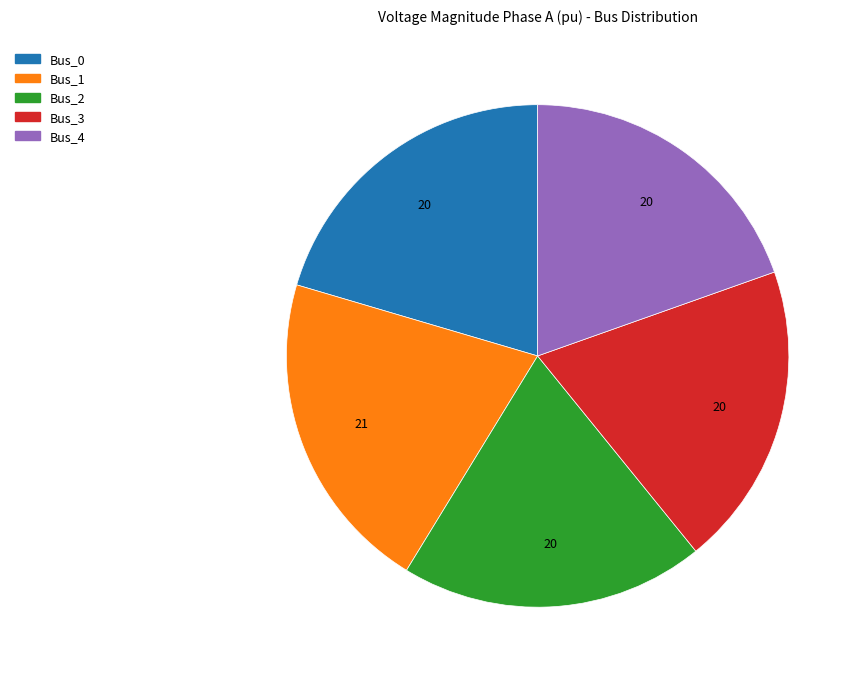

How many slices are in this pie chart?

5